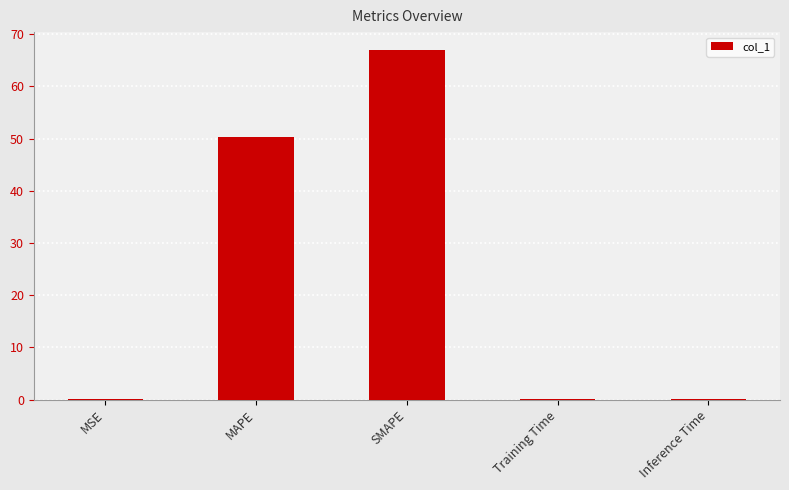

Which category has the highest value across all series?

SMAPE